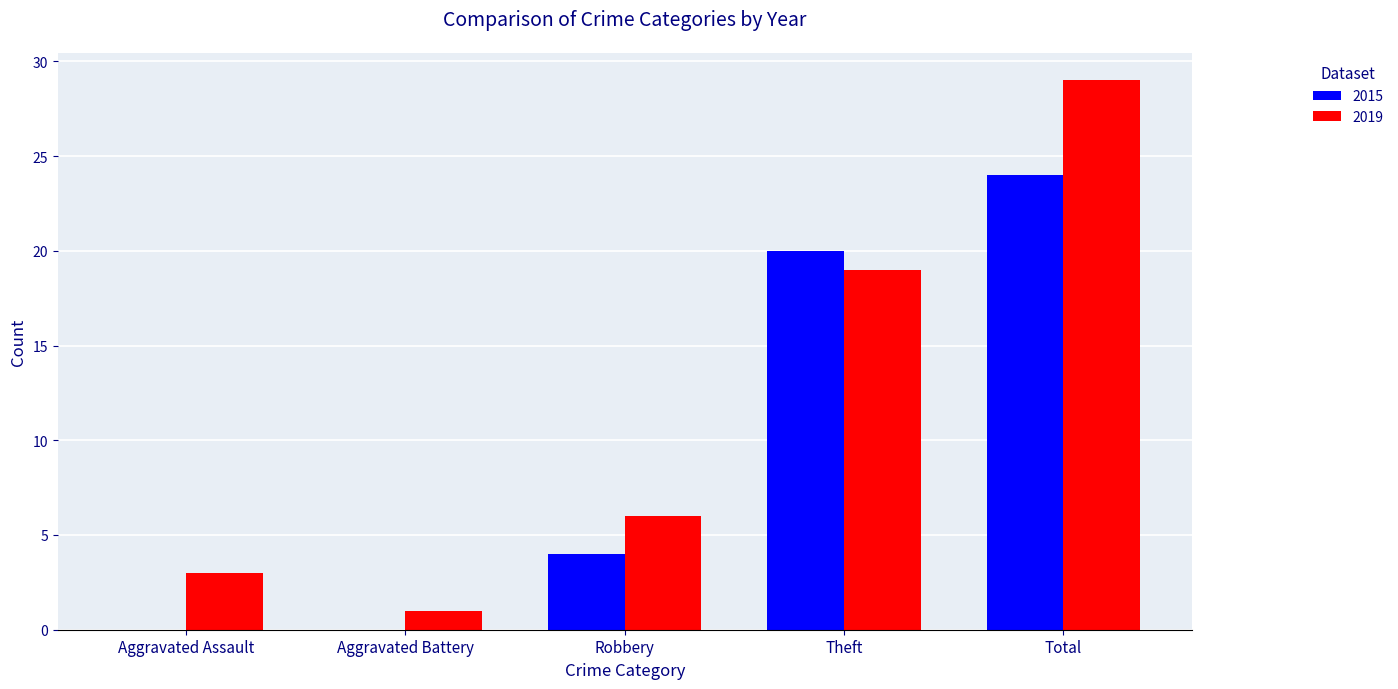

At which label is 2019 closest to 15?

Theft